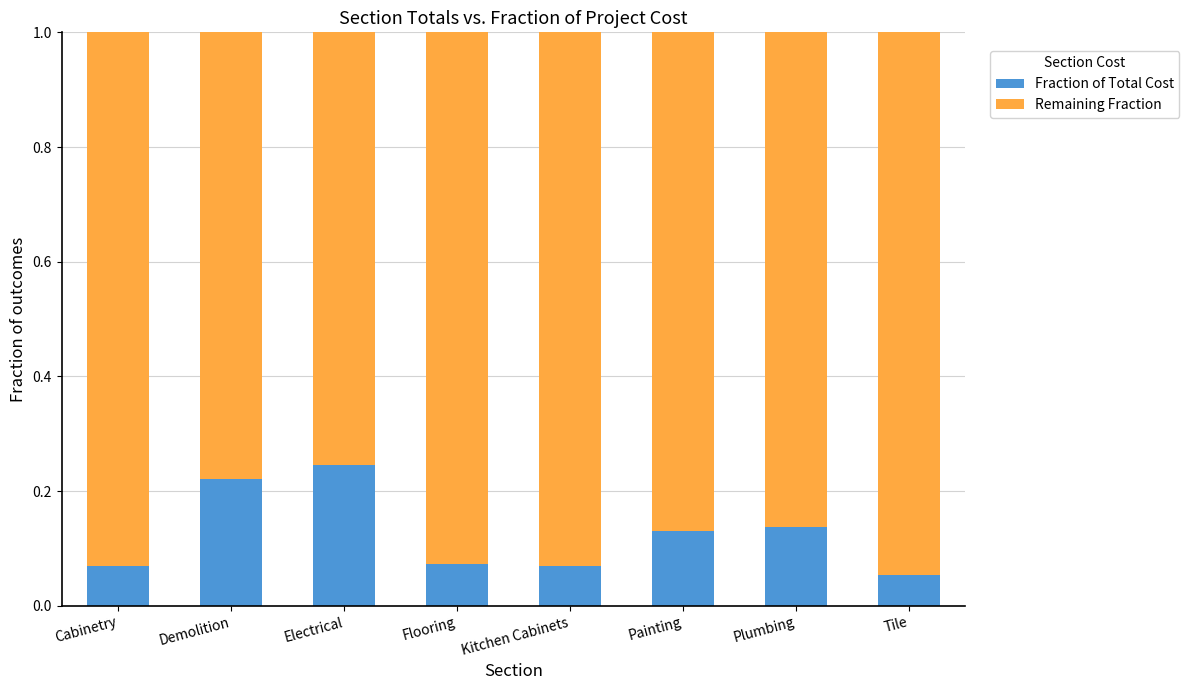

What is the sum of the Fraction of Total Cost values at Electrical and Painting?

0.4